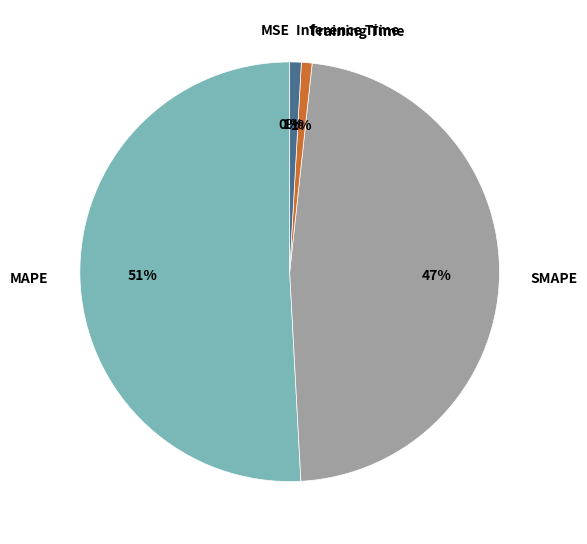

The MAPE slice represents 59% of the pie. True or false?

False